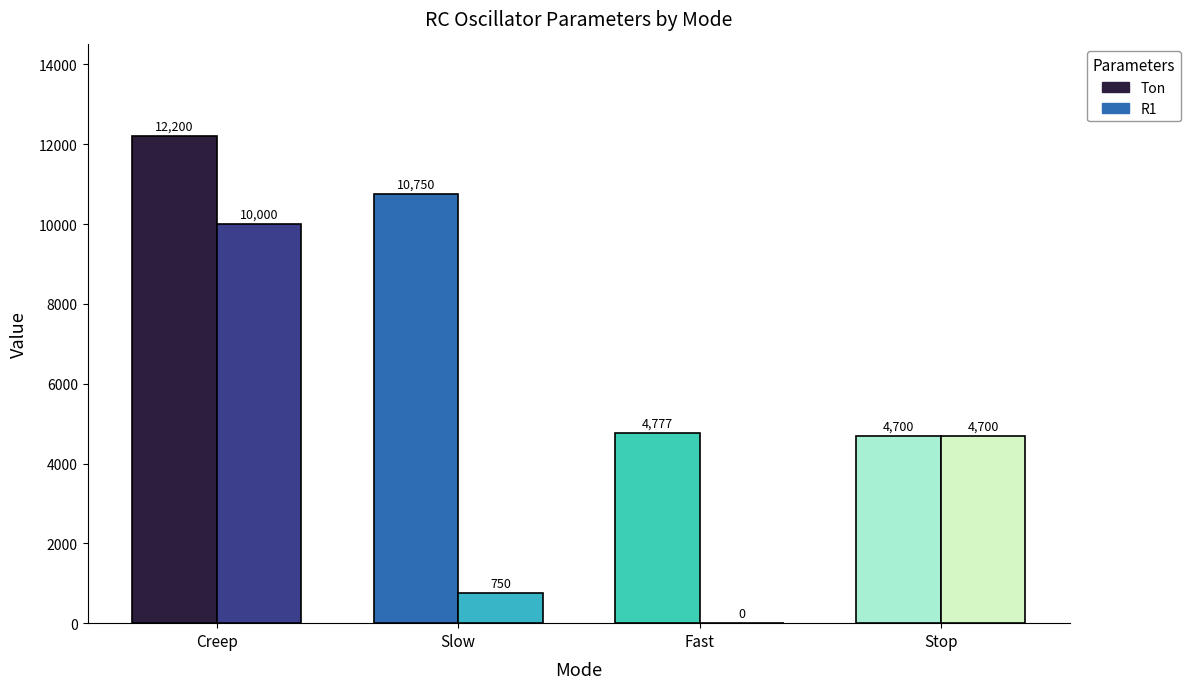

At which label does R1 reach its peak?

Creep